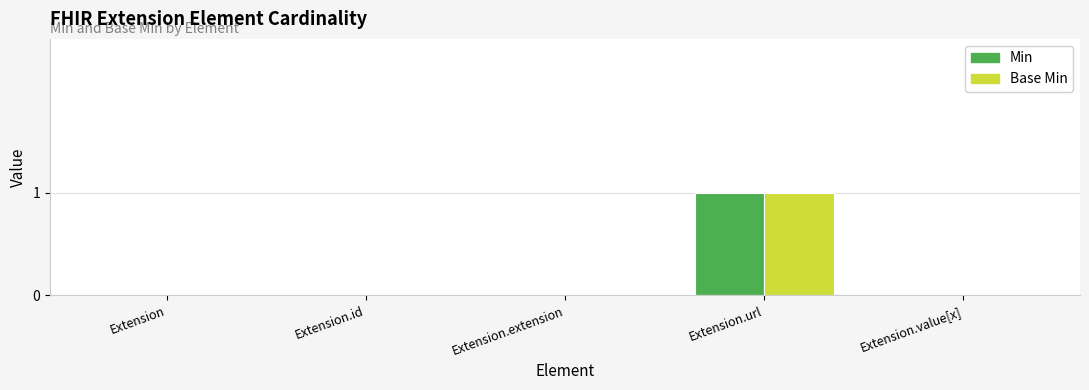

Which category has the highest value across all series?

Extension.url